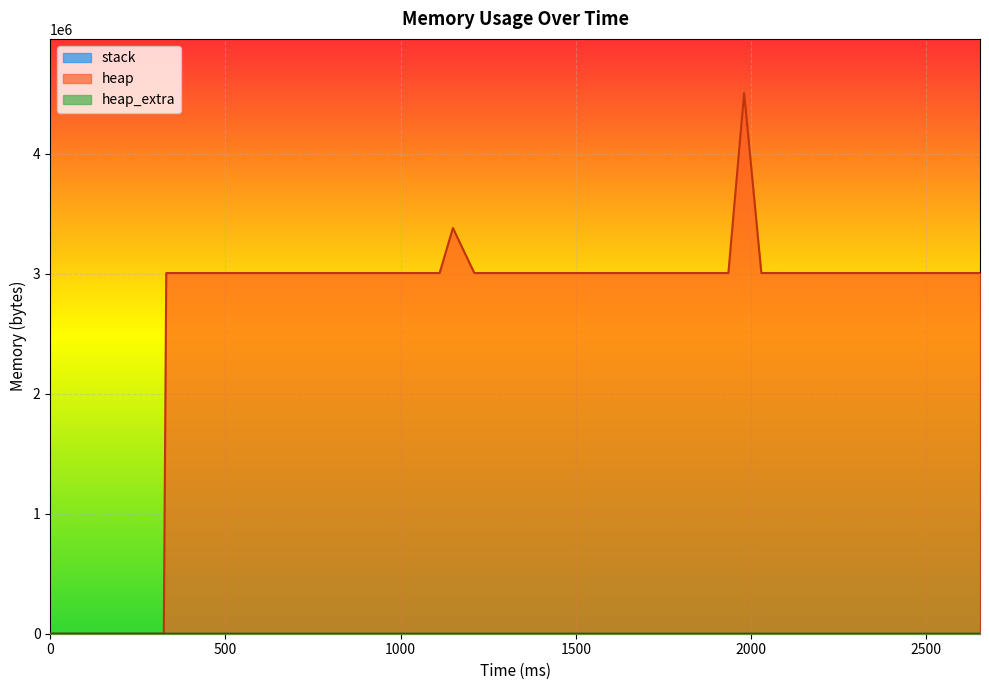

What is the difference between the heap_extra values at 1654 and 331?

12